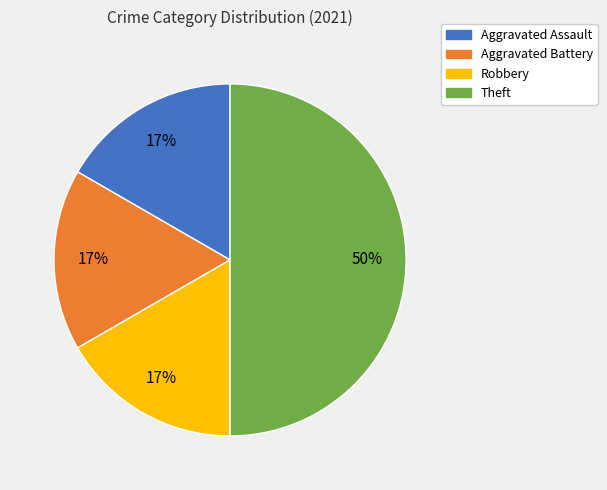

Does Aggravated Assault account for over 50% of the chart?

No